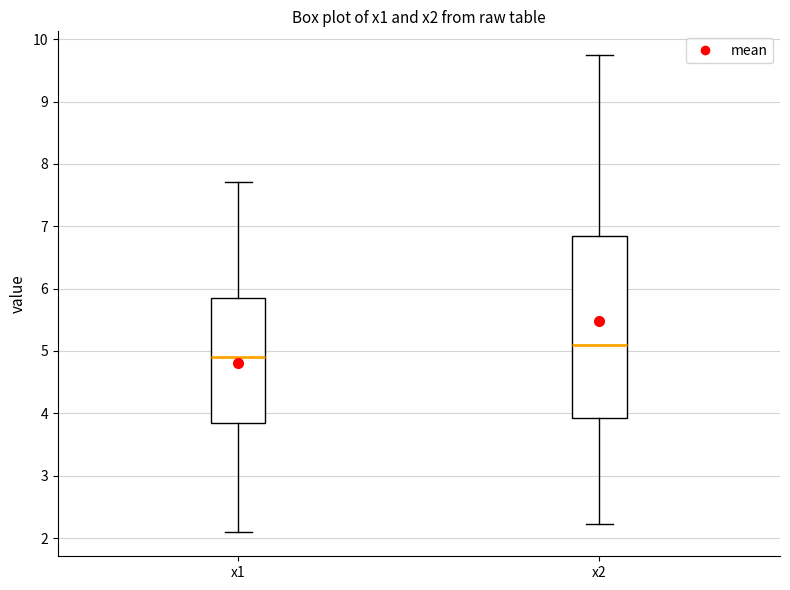

Where does the lower whisker of the box for x2 end on the y-axis? The values are not printed on the chart, so give them approximately, as read against the axis.

2.2